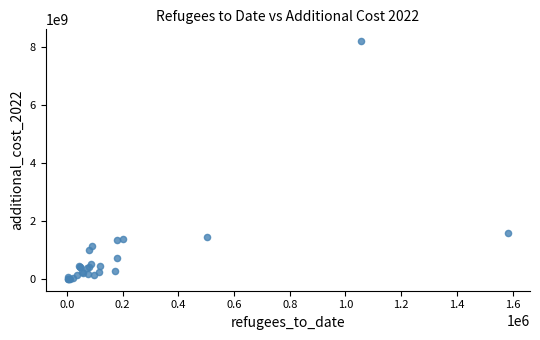

What Y value in the scatter plot is closest to 4098009486?

1577936519.3